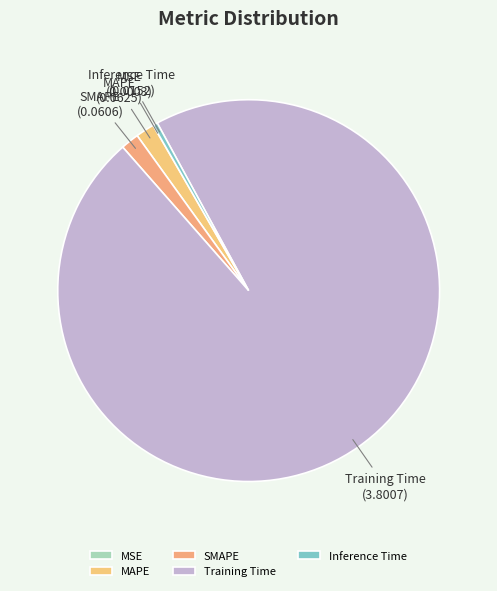

Do SMAPE and Inference Time together represent more than half of the pie?

No